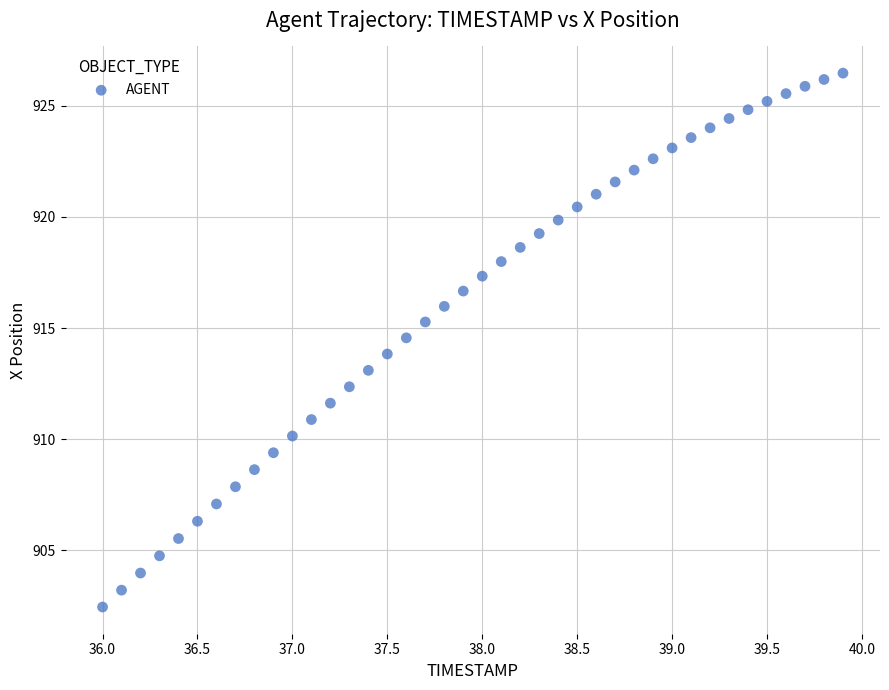

What is the range of X values (max minus min)?

3.9